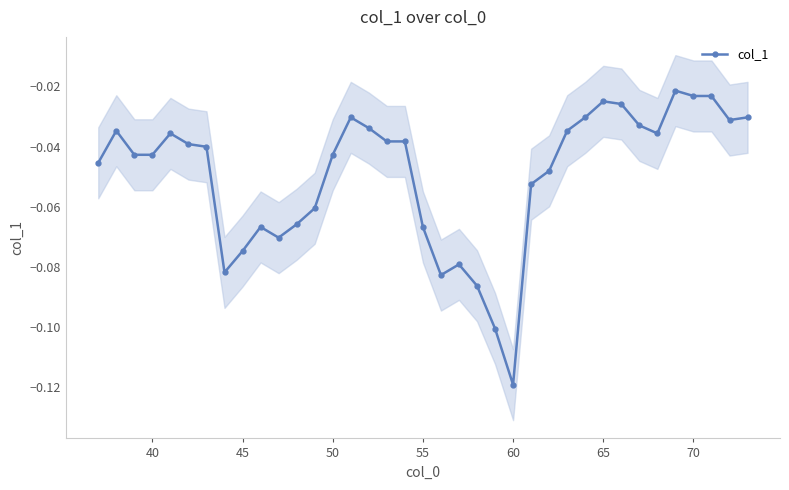

Reading left to right, what are all the values shown in this chart?

-0.0	-0.0	-0.0	-0.0	-0.0	-0.0	-0.0	-0.1	-0.1	-0.1	-0.1	-0.1	-0.1	-0.0	-0.0	-0.0	-0.0	-0.0	-0.1	-0.1	-0.1	-0.1	-0.1	-0.1	-0.1	-0.0	-0.0	-0.0	-0.0	-0.0	-0.0	-0.0	-0.0	-0.0	-0.0	-0.0	-0.0